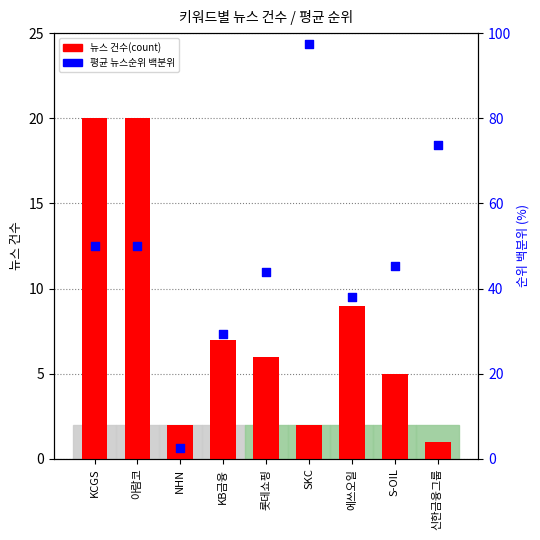

At which category is the sum across all series the highest?

SKC